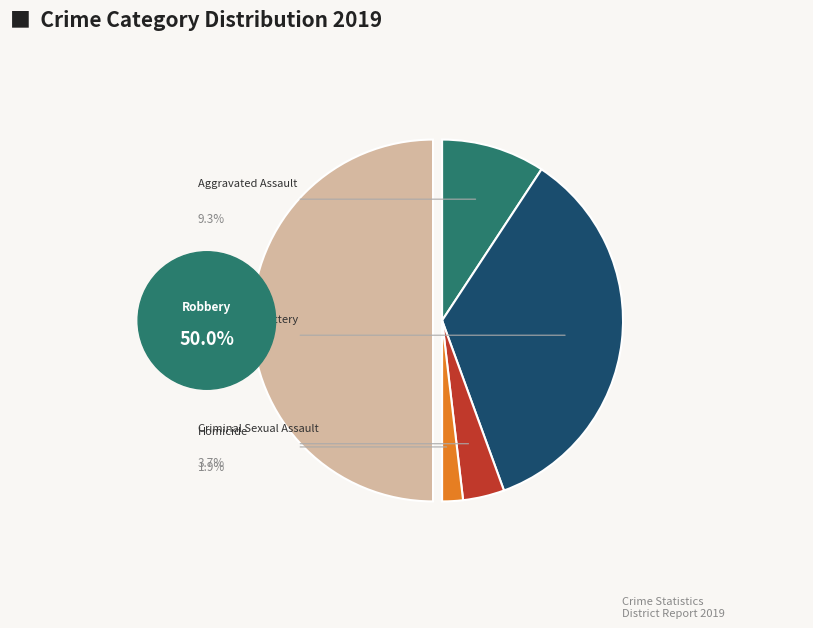

To the nearest percent, what is the difference between the largest and smallest slice percentages?

48%